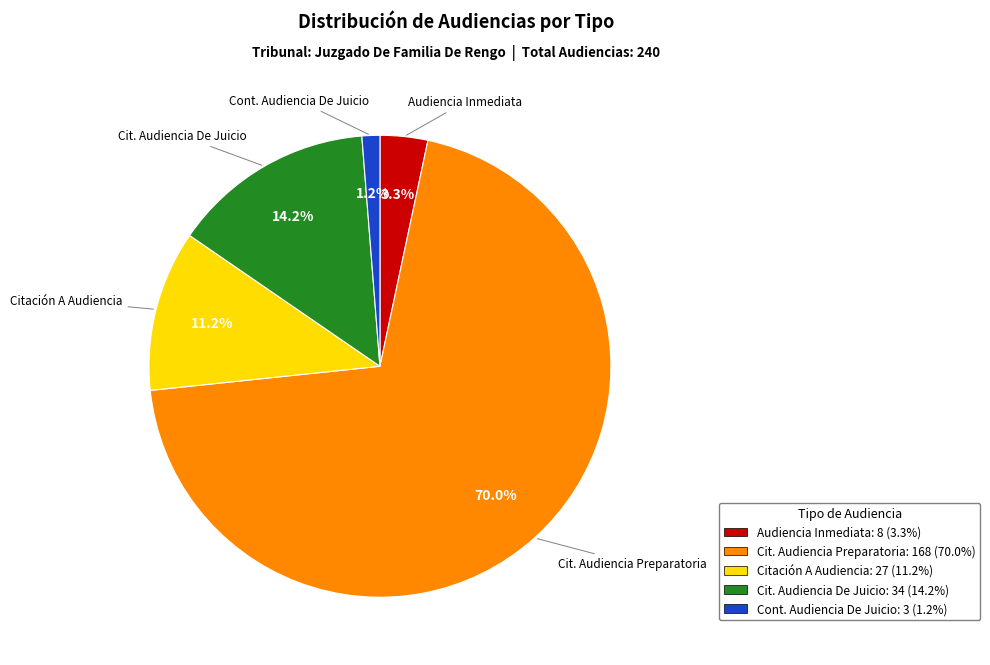

Is there any slice that represents more than half of the pie?

Yes